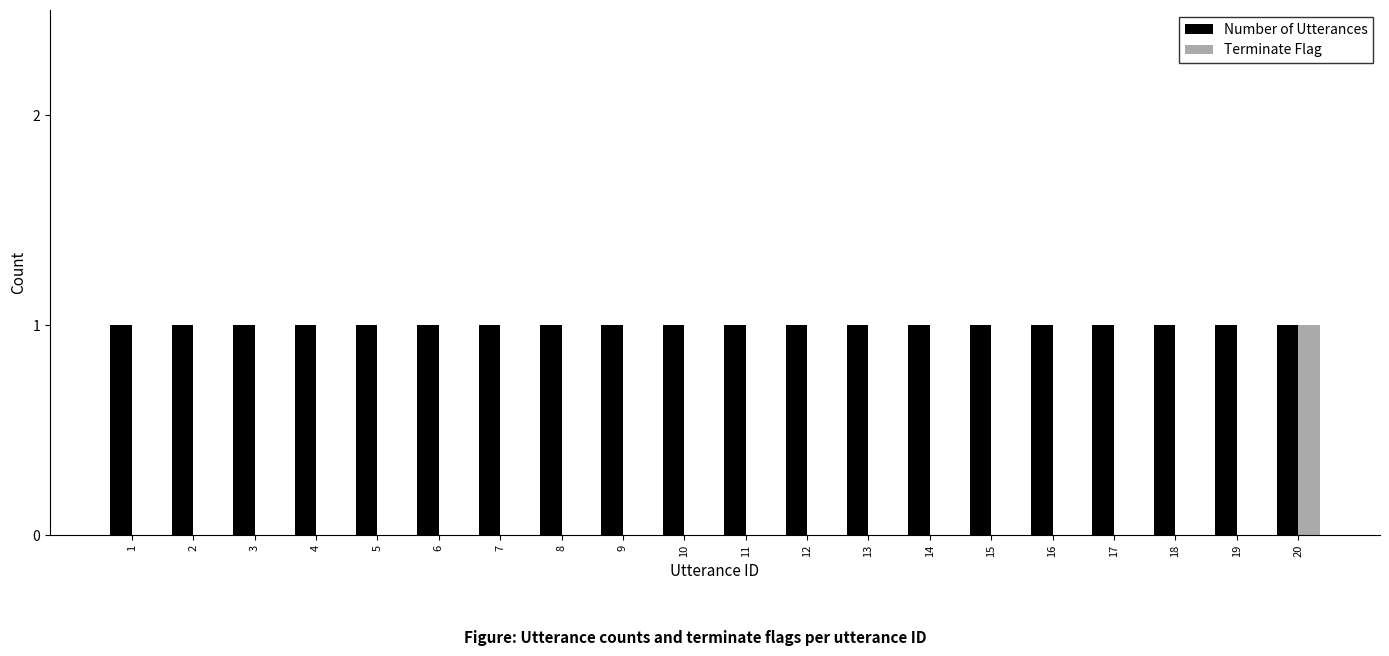

True or false: Terminate Flag has a value of 1 at 17.

False